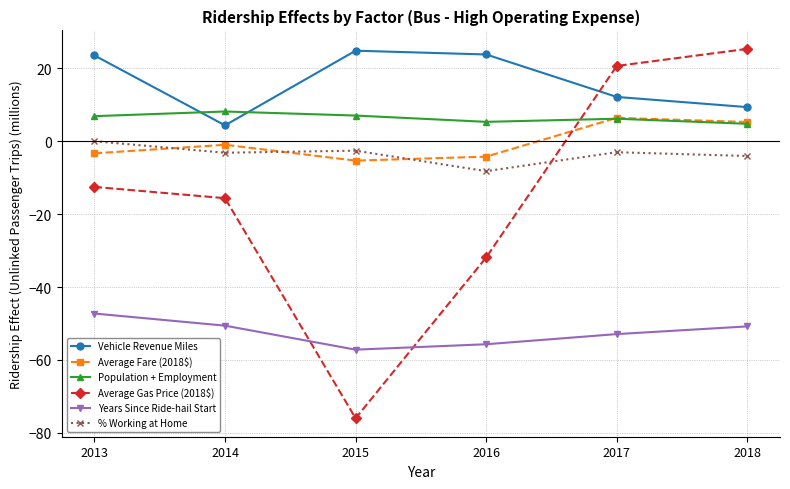

What is the total value across all series at 2017?

-10.7